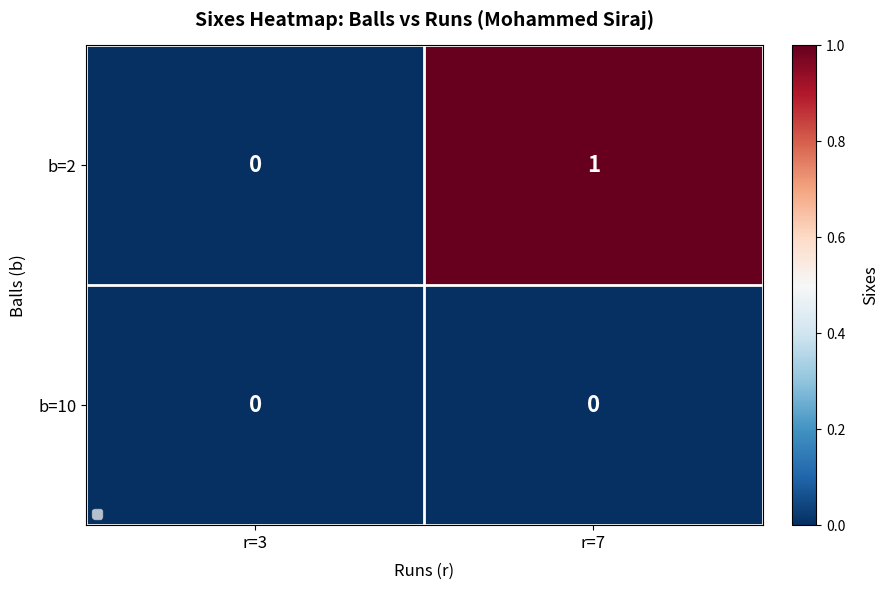

What is the total value across all series at r=7?

1